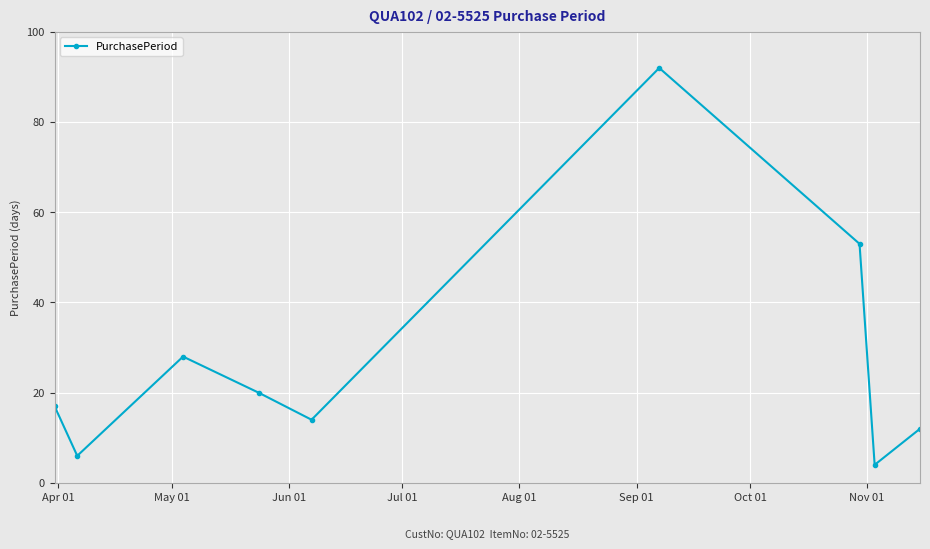

How many interior local valleys (lower than both neighbors) does the data have?

3